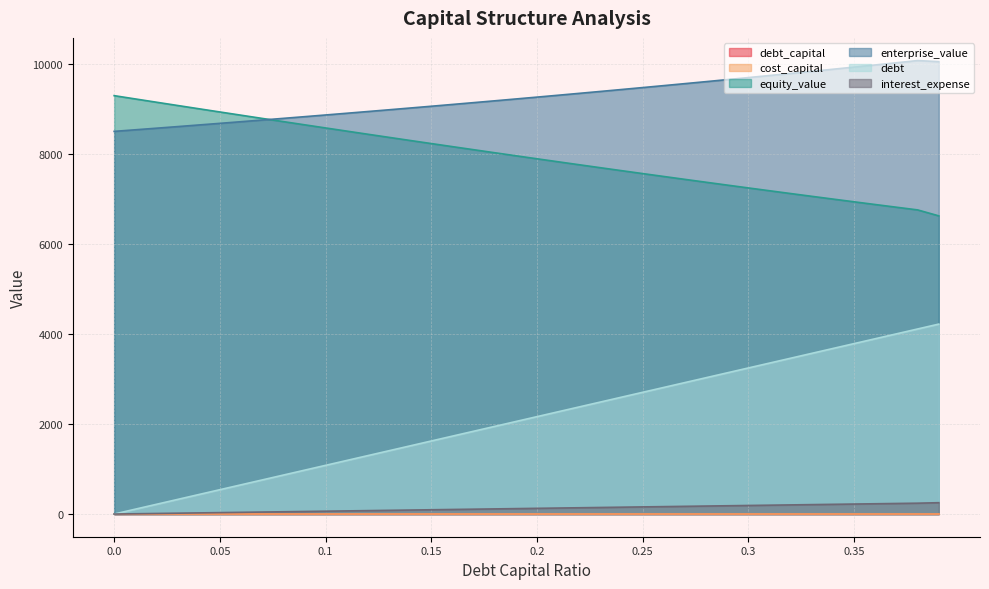

Which series has the largest range (max minus min)?

debt